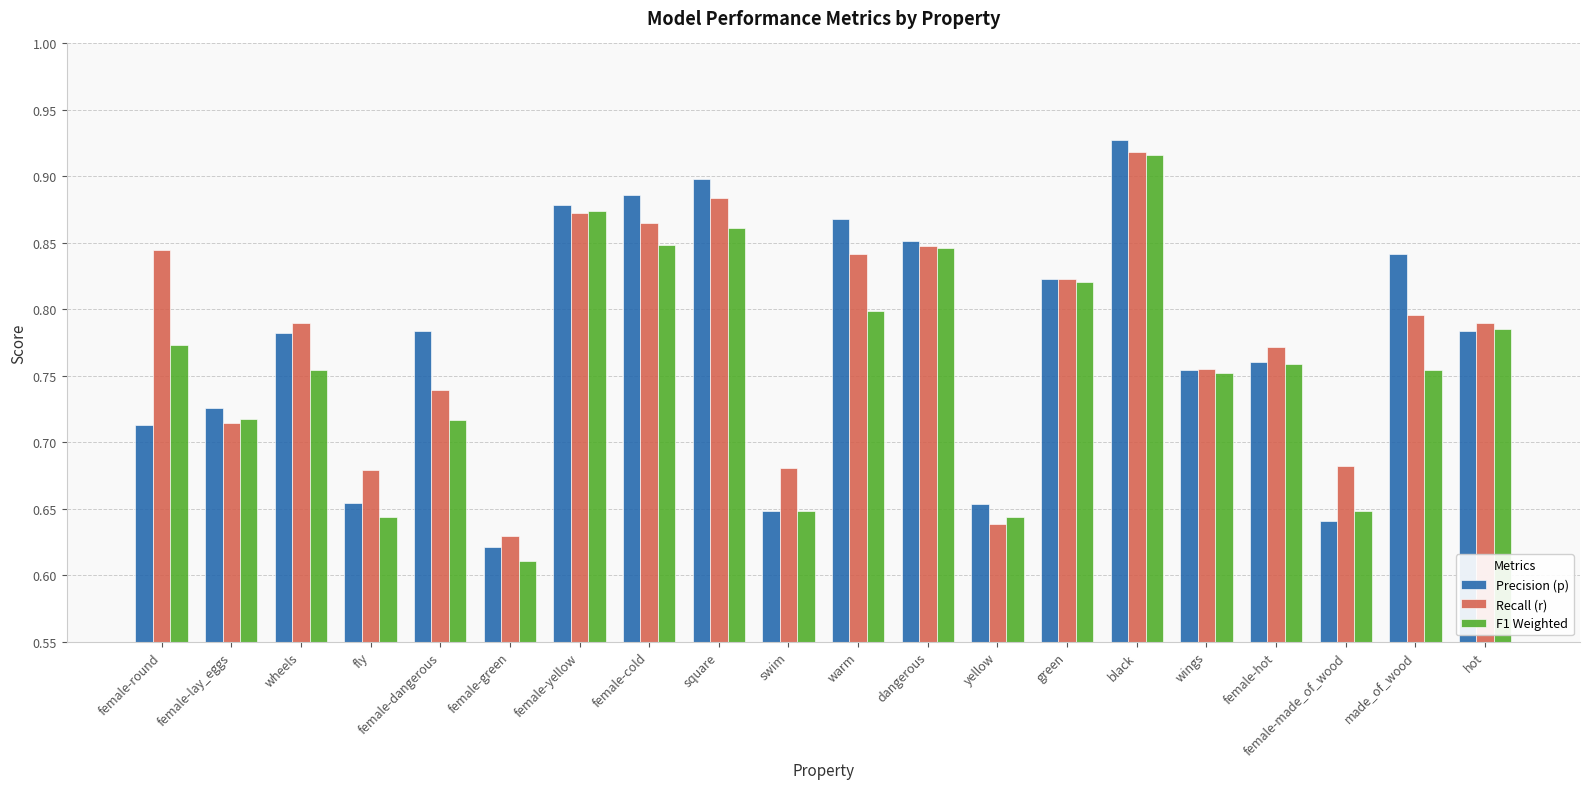

Which series changed the most between swim and warm?

Precision (p)